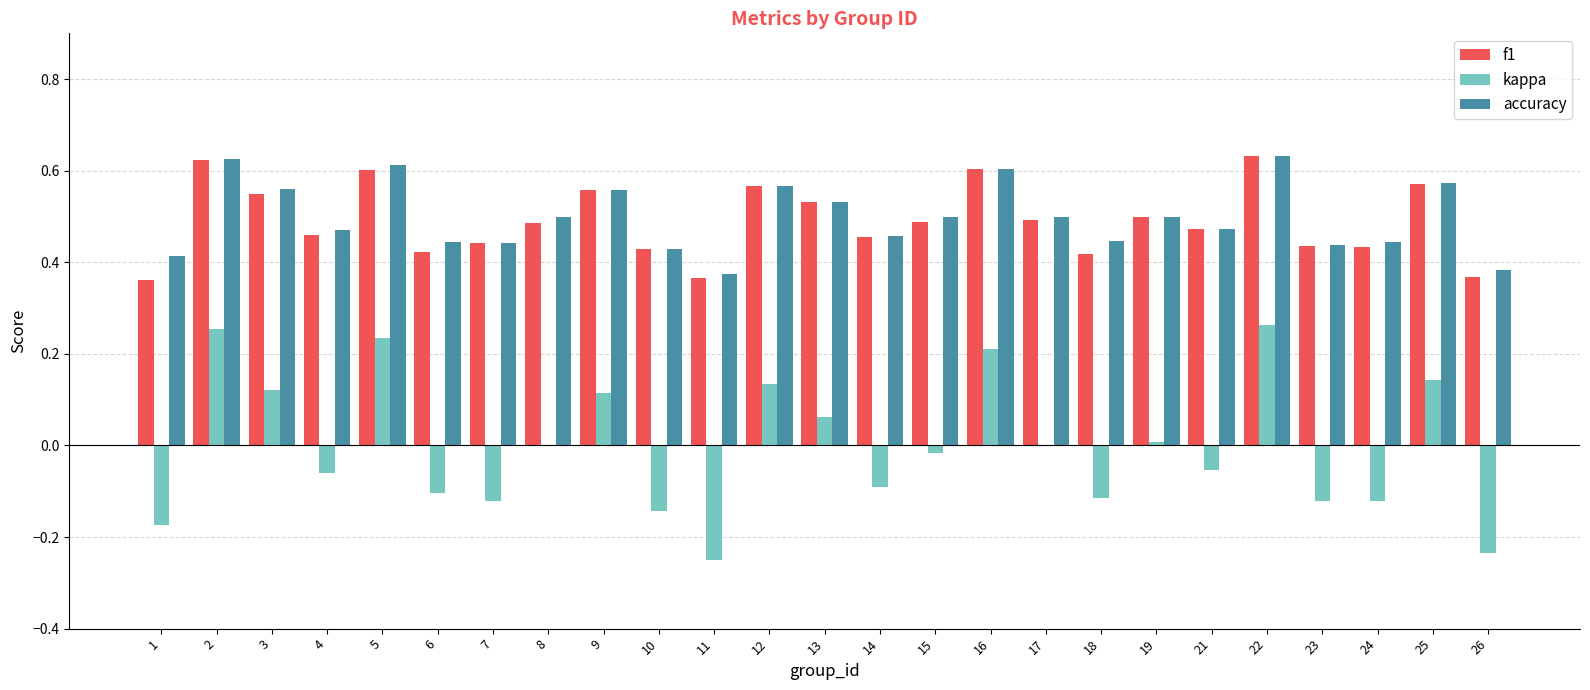

Is it true that accuracy equals 0.9 at 12?

False